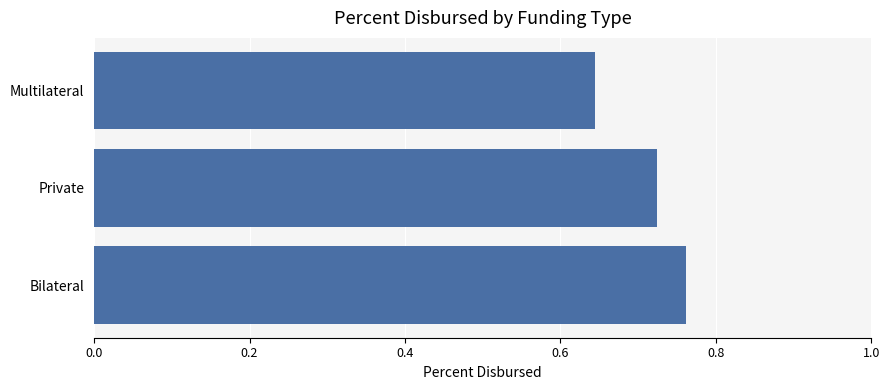

True or false: the data shows 0.4 at Bilateral.

False